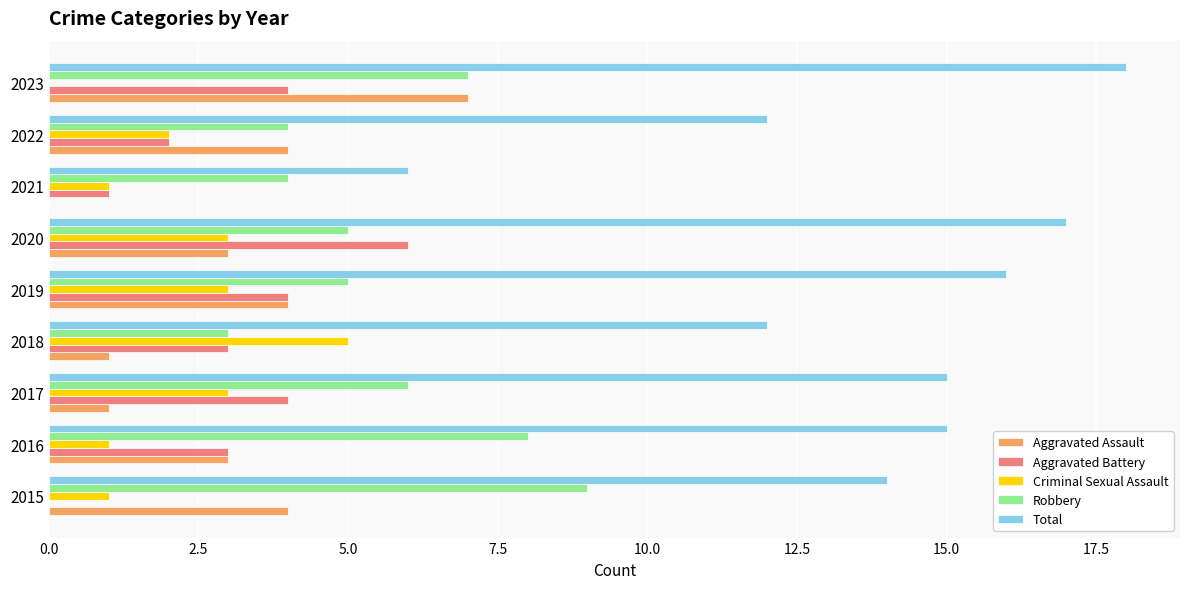

How many values in Aggravated Battery are above zero?

8